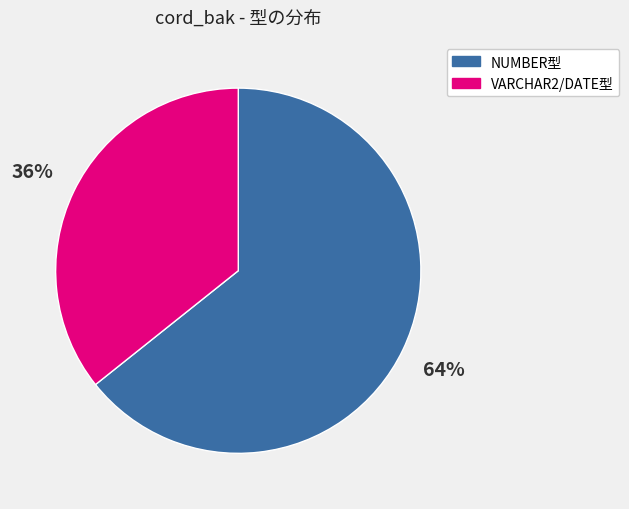

How many slices are in this pie chart?

2